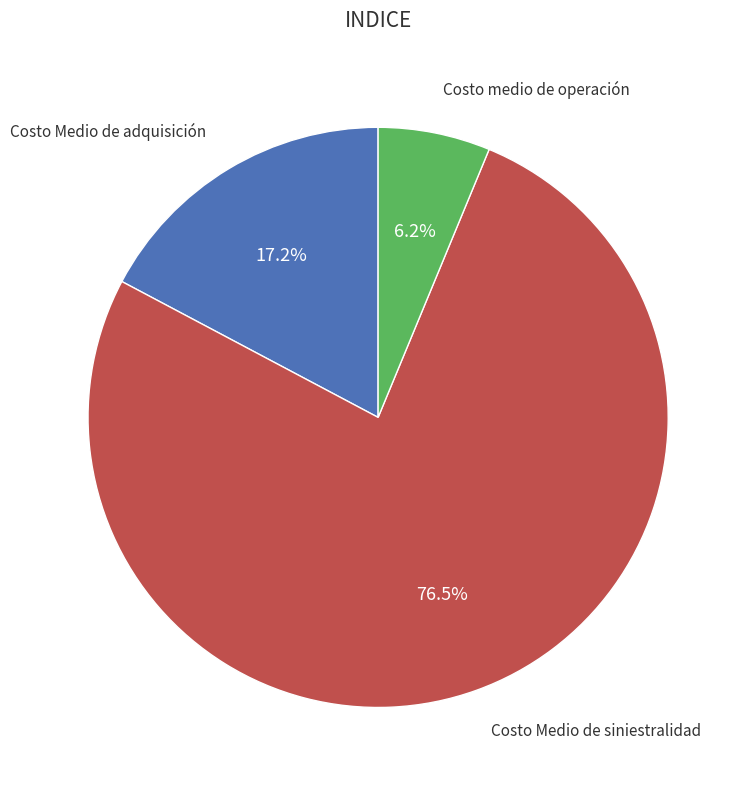

Is there a majority slice in this chart?

Yes